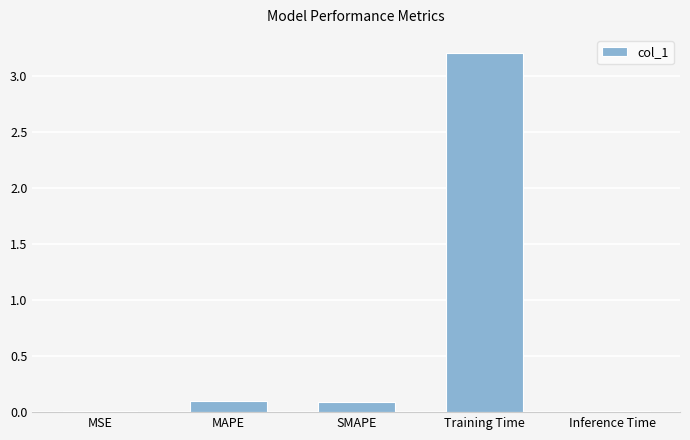

What is the greatest value displayed?

3.2